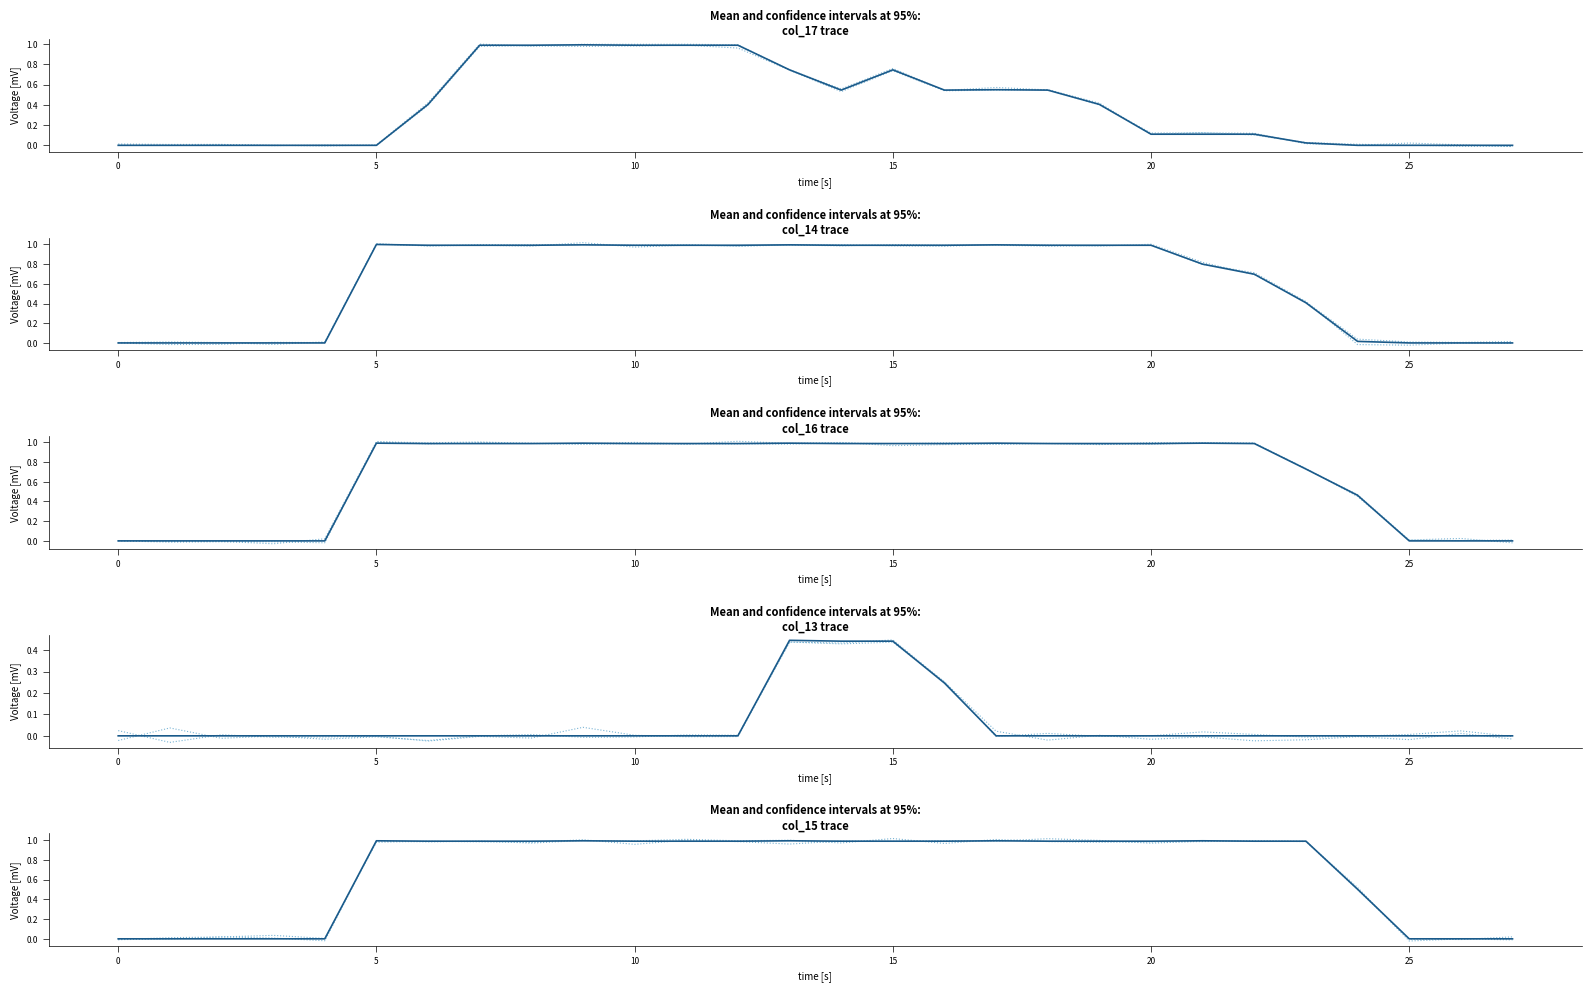

Which series has the widest spread of values?

col_14